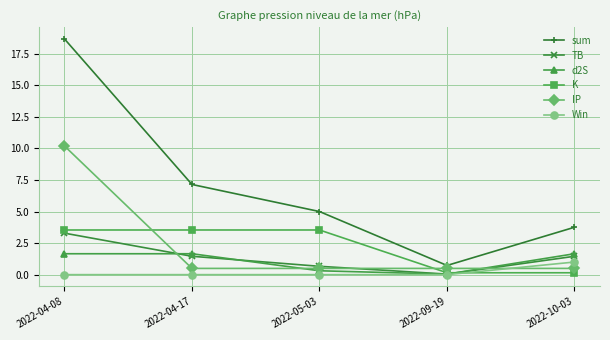

True or false: TB has more than 0 points higher than both neighbors.

False